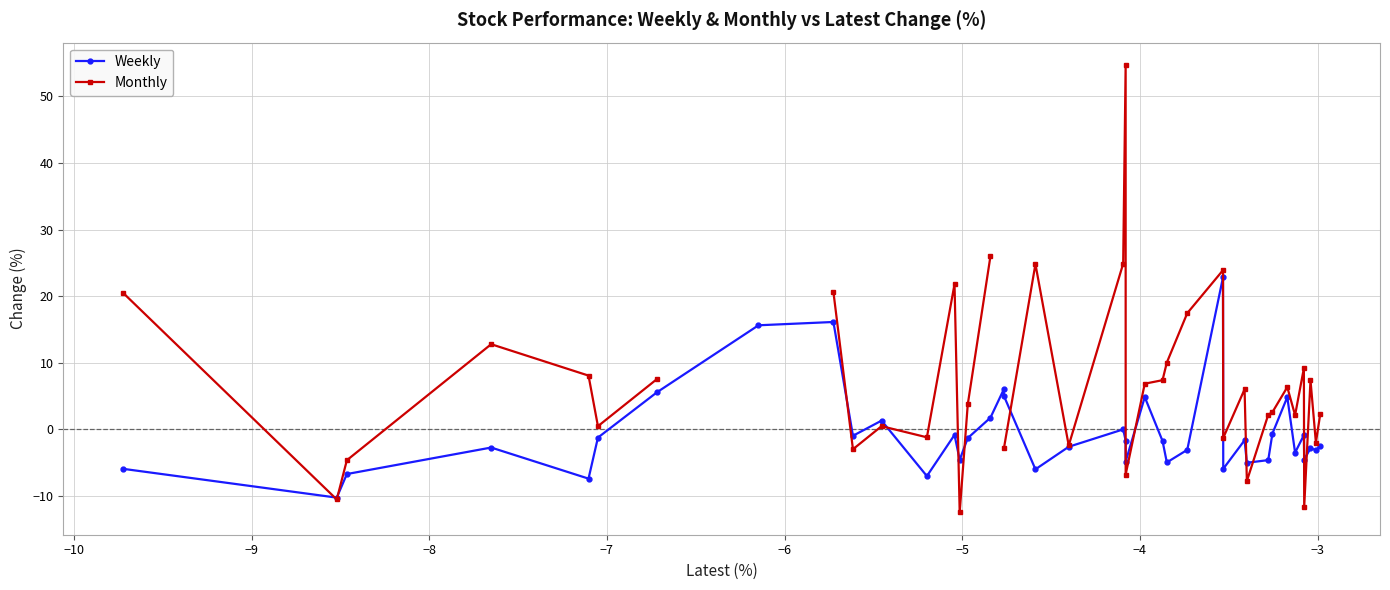

How many interior local valleys does the Weekly series have?

13